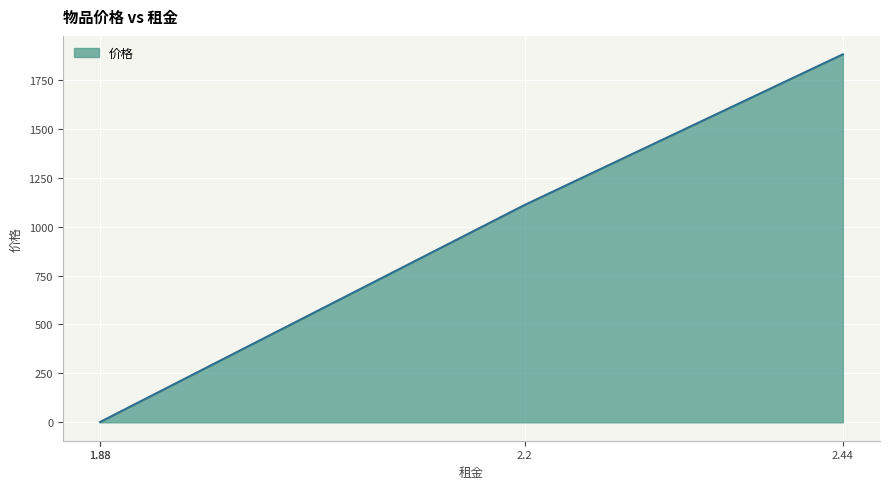

What is the maximum value shown in the chart?

1880.0